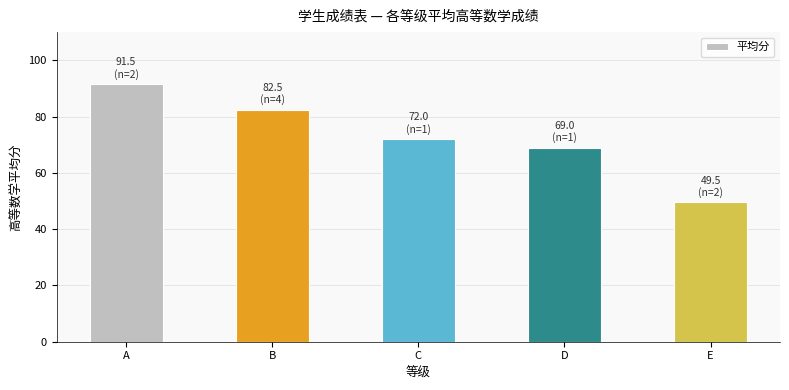

What is the value of the 5th bar from the left?

49.5